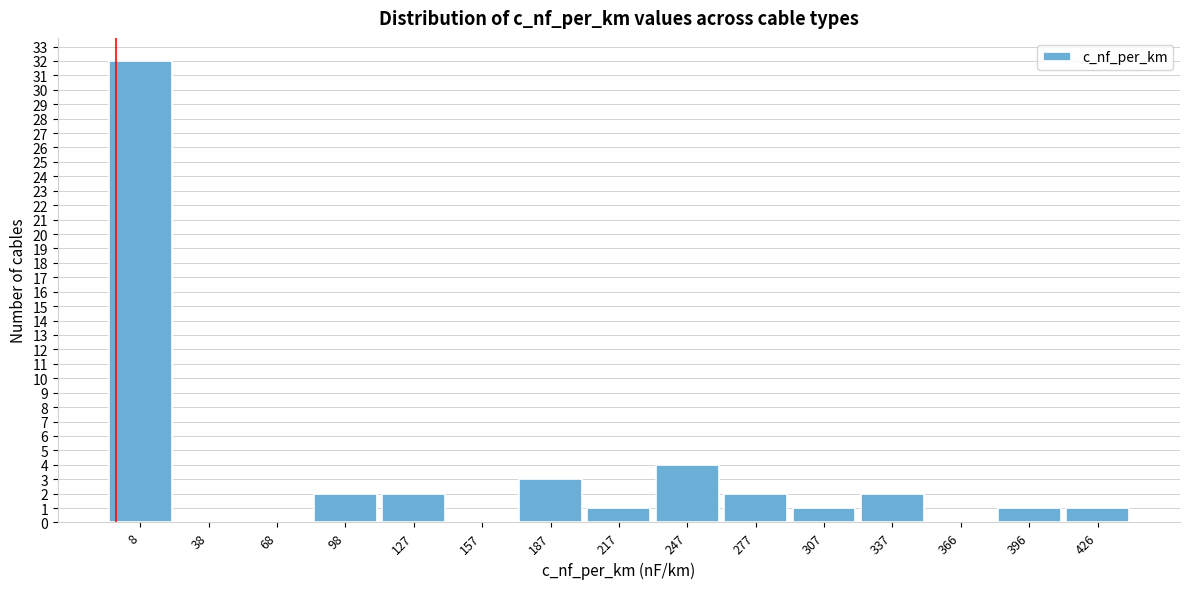

Reading left to right, transcribe all the data shown in this chart.

8=32	38=0	68=0	98=2	127=2	157=0	187=3	217=1	247=4	277=2	307=1	337=2	366=0	396=1	426=1